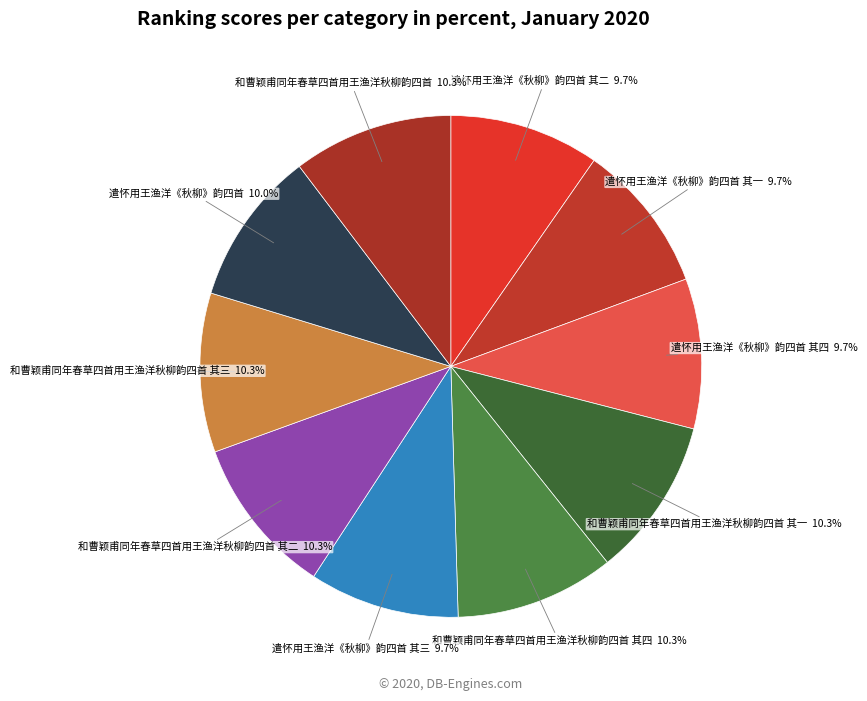

Count the number of slices in the pie.

10